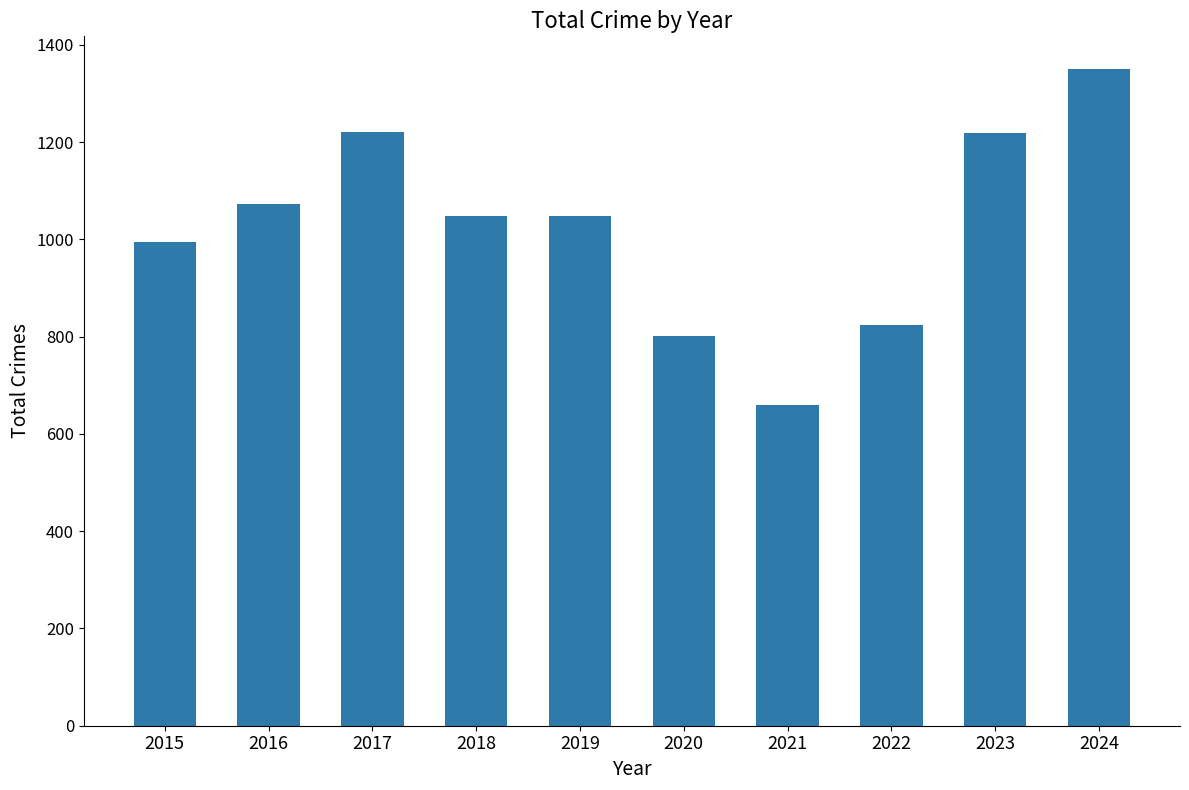

At which category does the chart reach its peak across all series?

2024